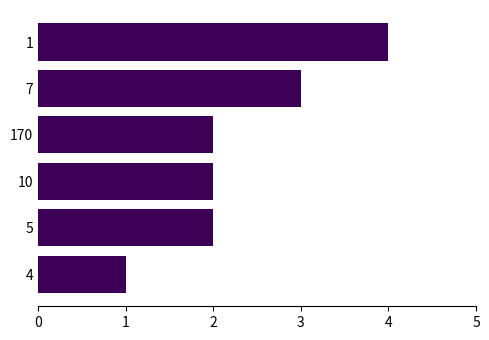

How many series are shown in this chart?

1